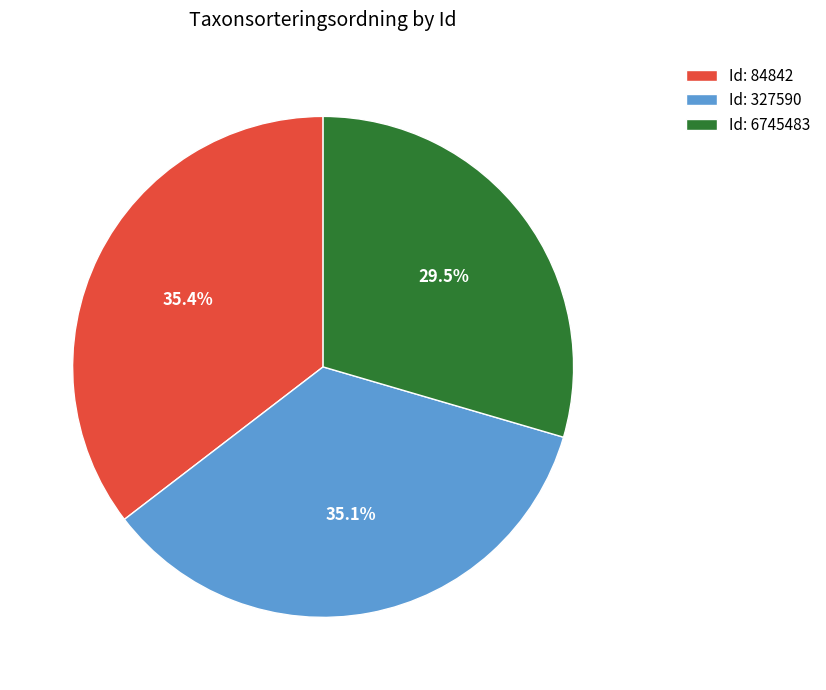

What percentage do Id: 84842 and Id: 6745483 together represent?

64.9%